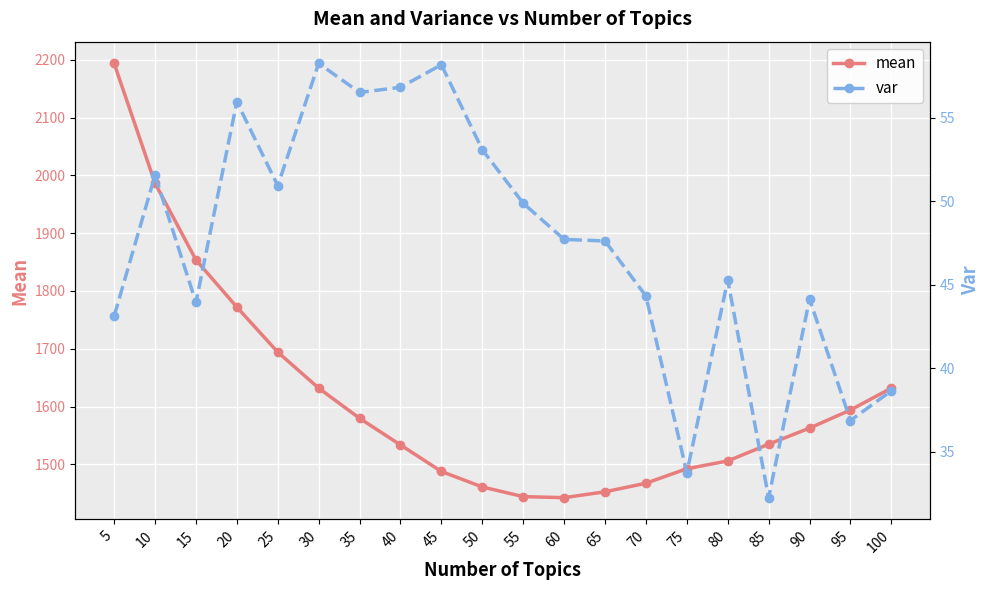

At which category is the sum across all series the highest?

5